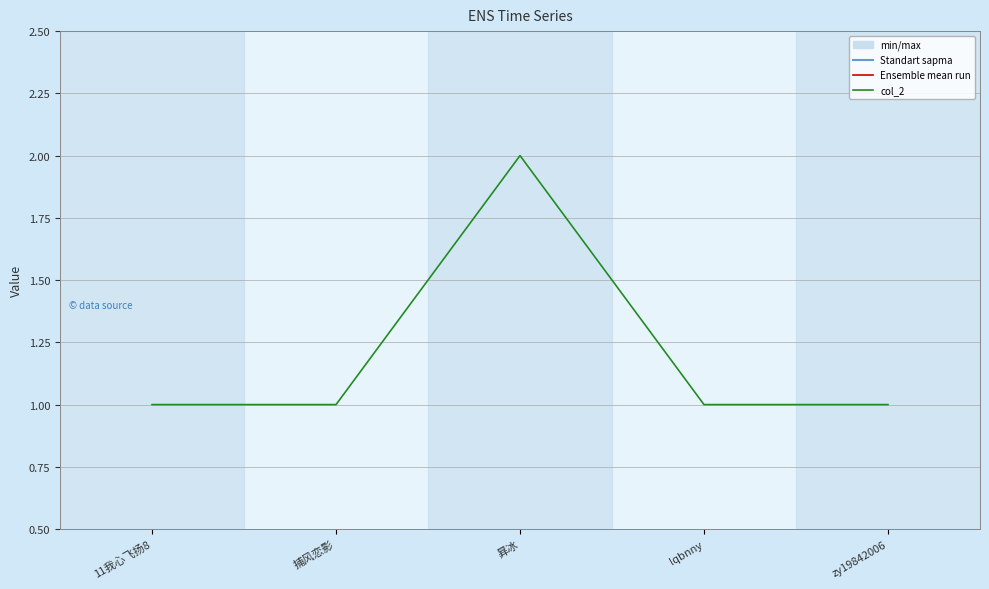

What position from the right is lqbnny?

2